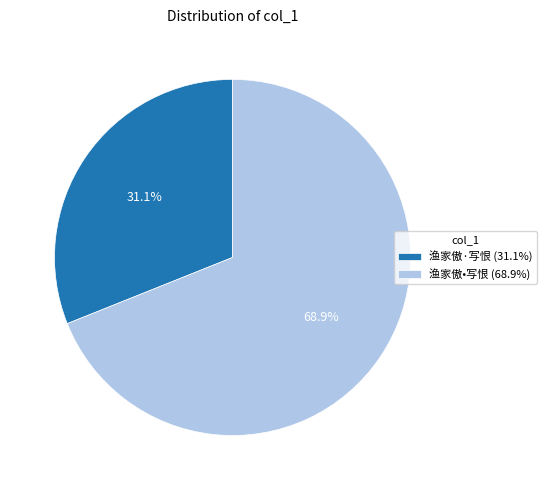

To the nearest percent, what is the difference between the largest and smallest slice percentages?

38%